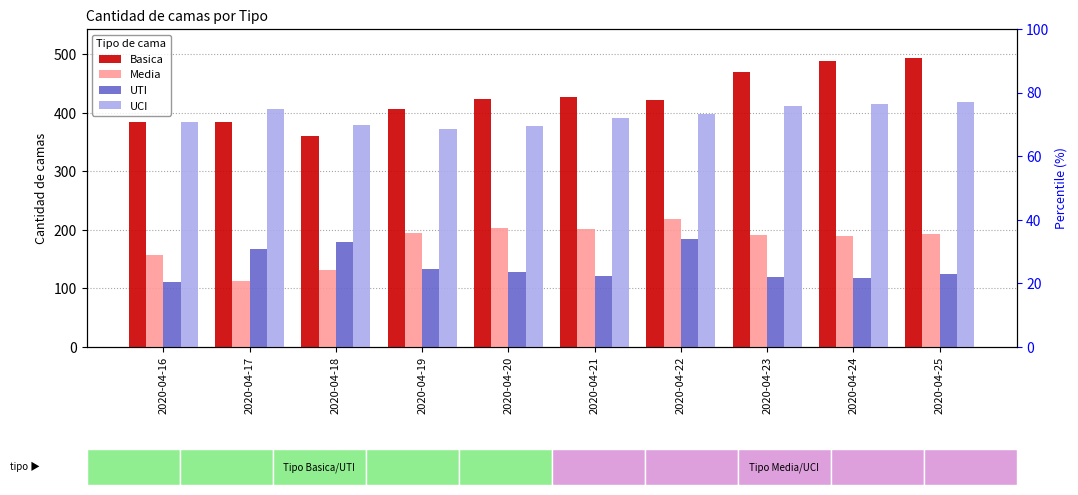

At which label does UTI first exceed 129?

2020-04-17